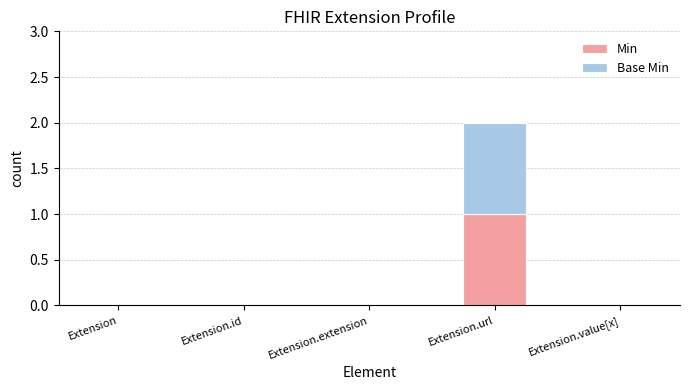

What are all the series names shown in the legend?

Min, Base Min